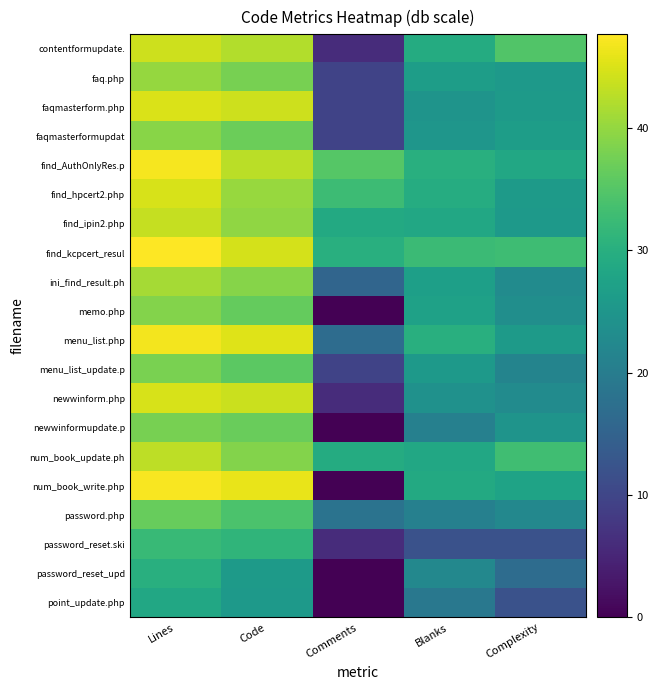

What is the total value across all series at Complexity?

491.3